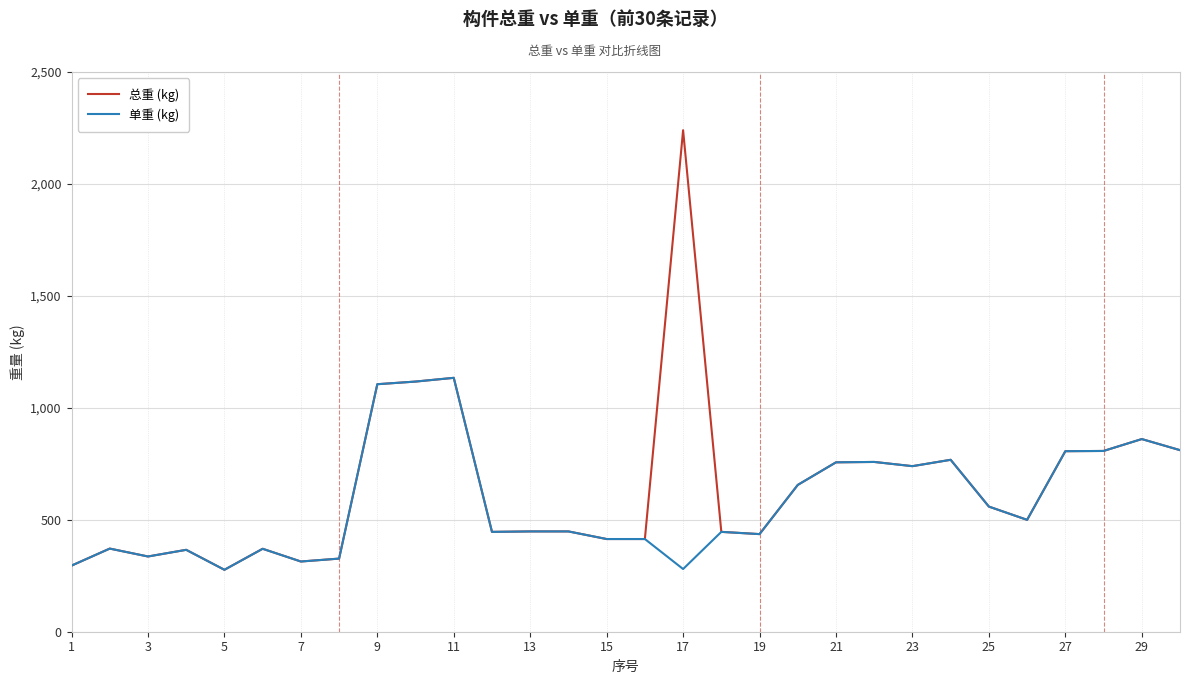

What is the maximum value for 单重 (kg)?

1134.0